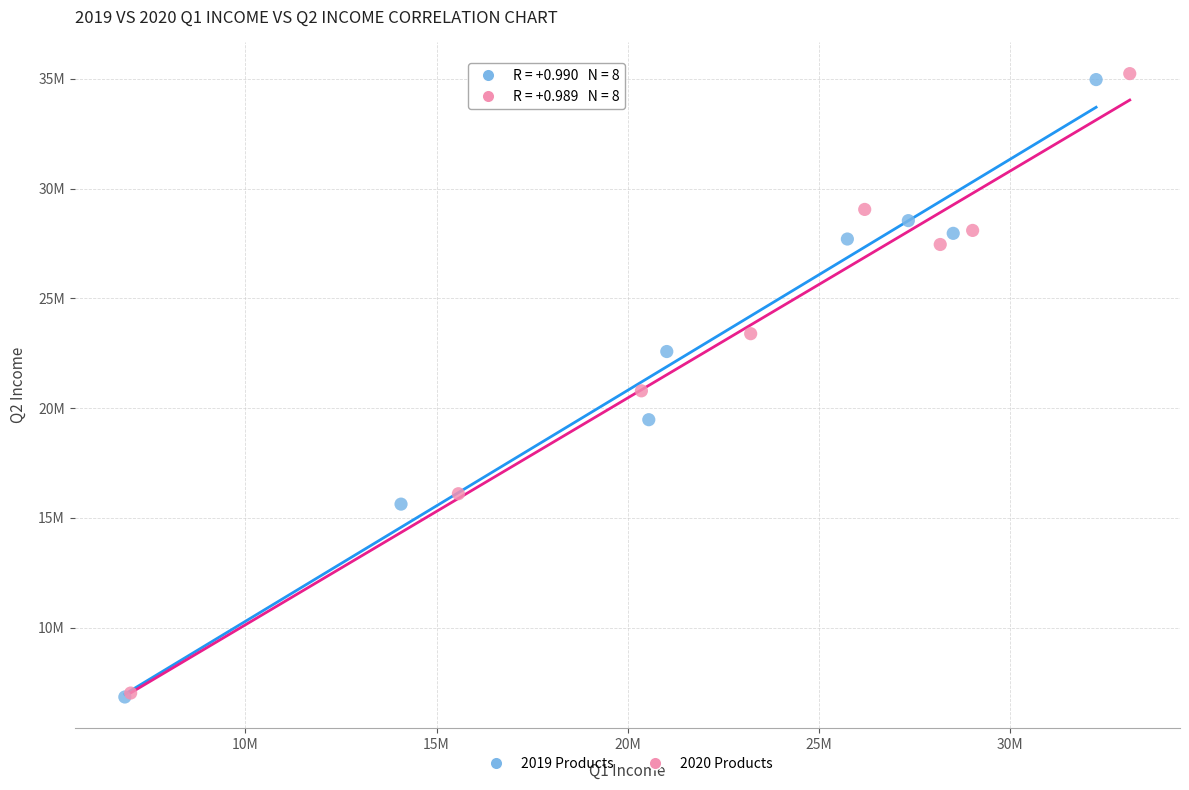

What are all the series names shown in the legend?

2019 Products, 2020 Products